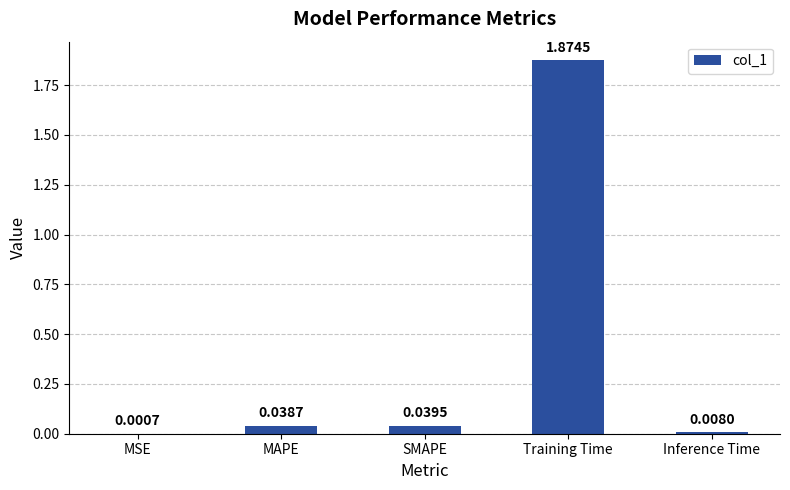

Which category has the highest value across all series?

Training Time